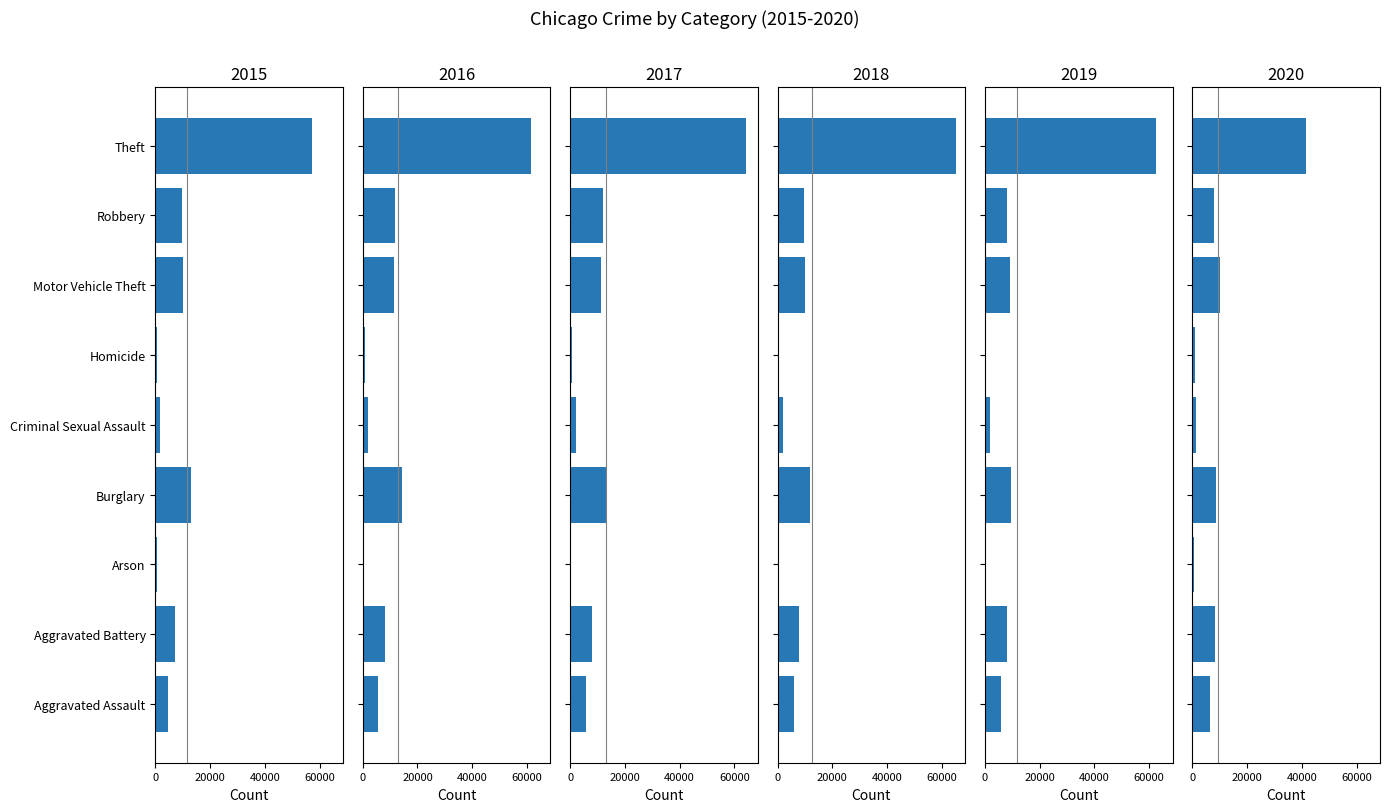

How many data points does each series have?

9